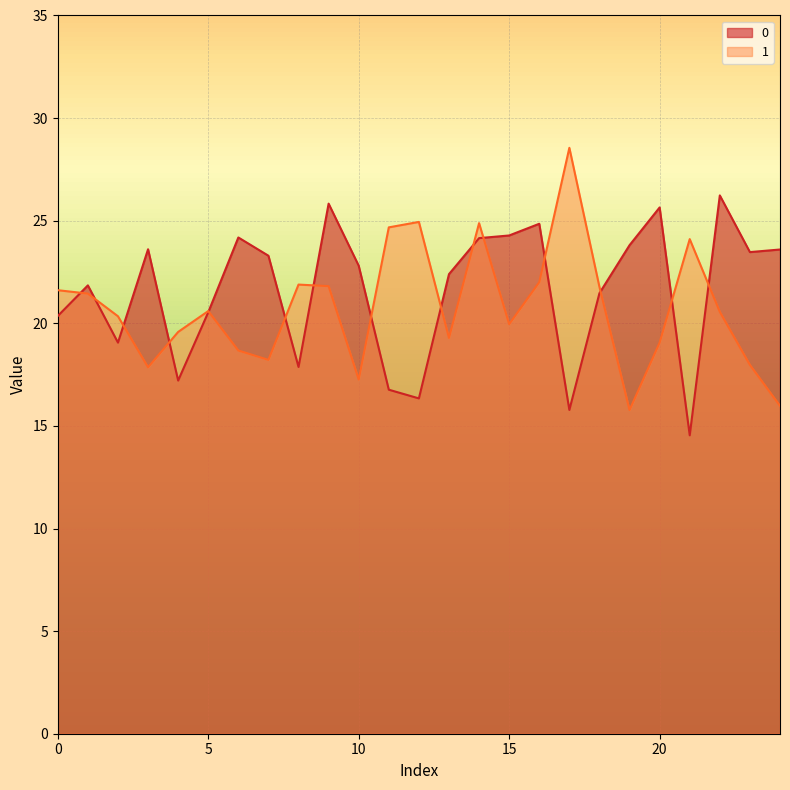

Rank the series at 2 from highest to lowest value.

1, 0